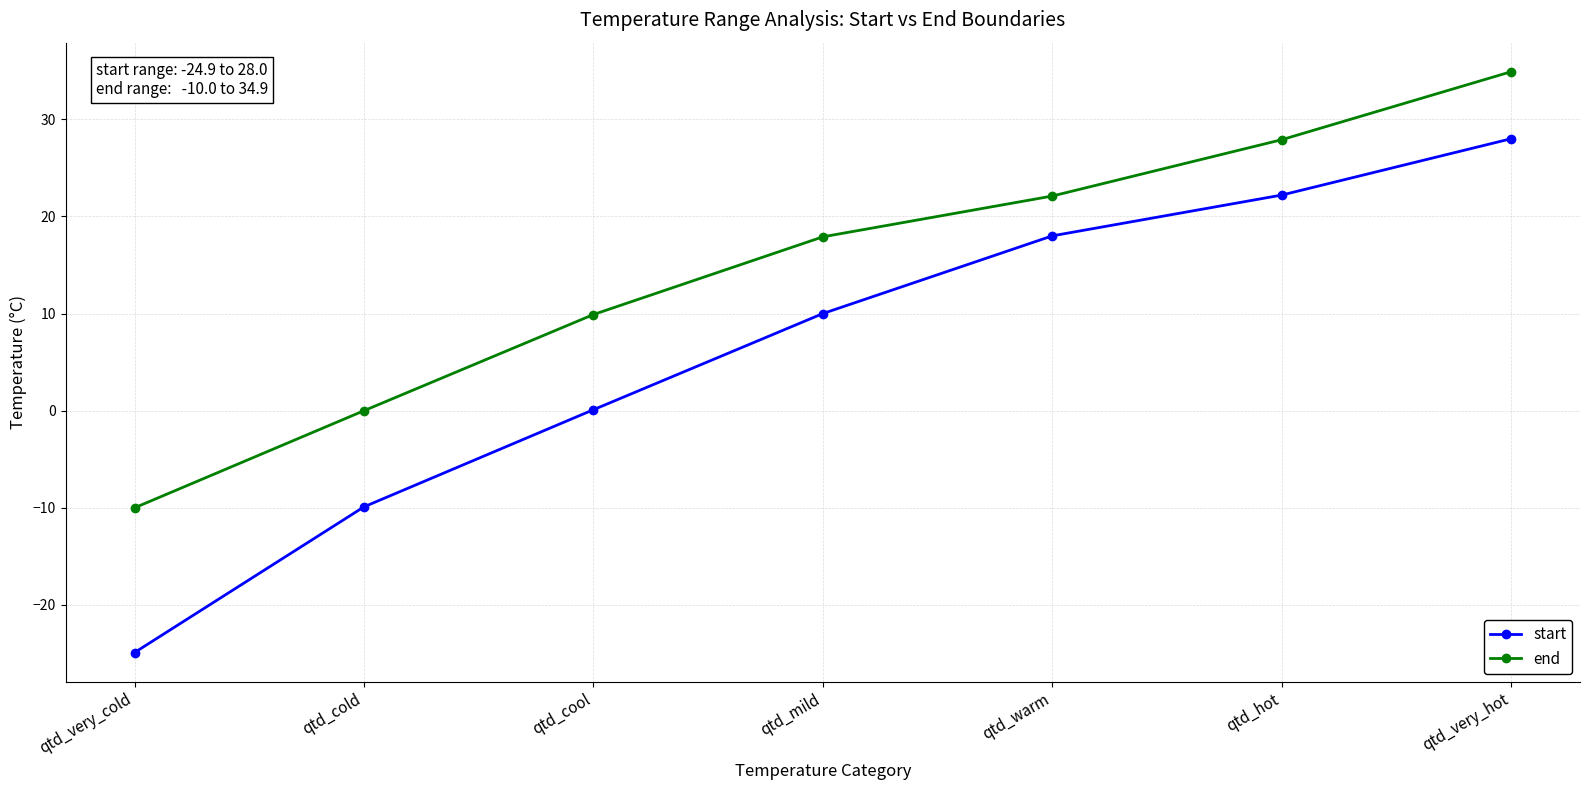

What is the label of the 3rd point from the left?

qtd_cool